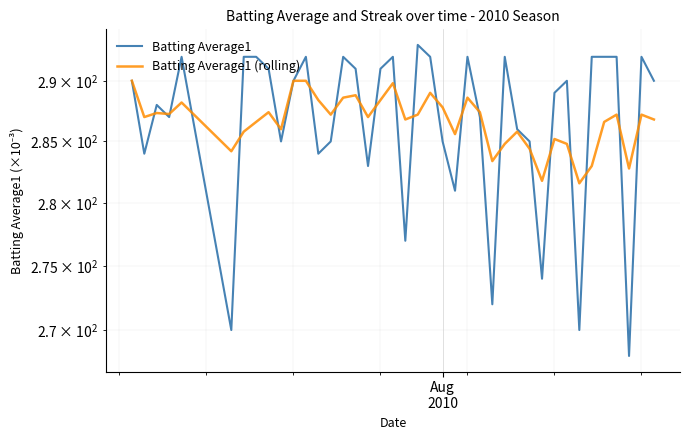

What is the value of the Batting Average1 (rolling) point at the 8th from the left?

286.6